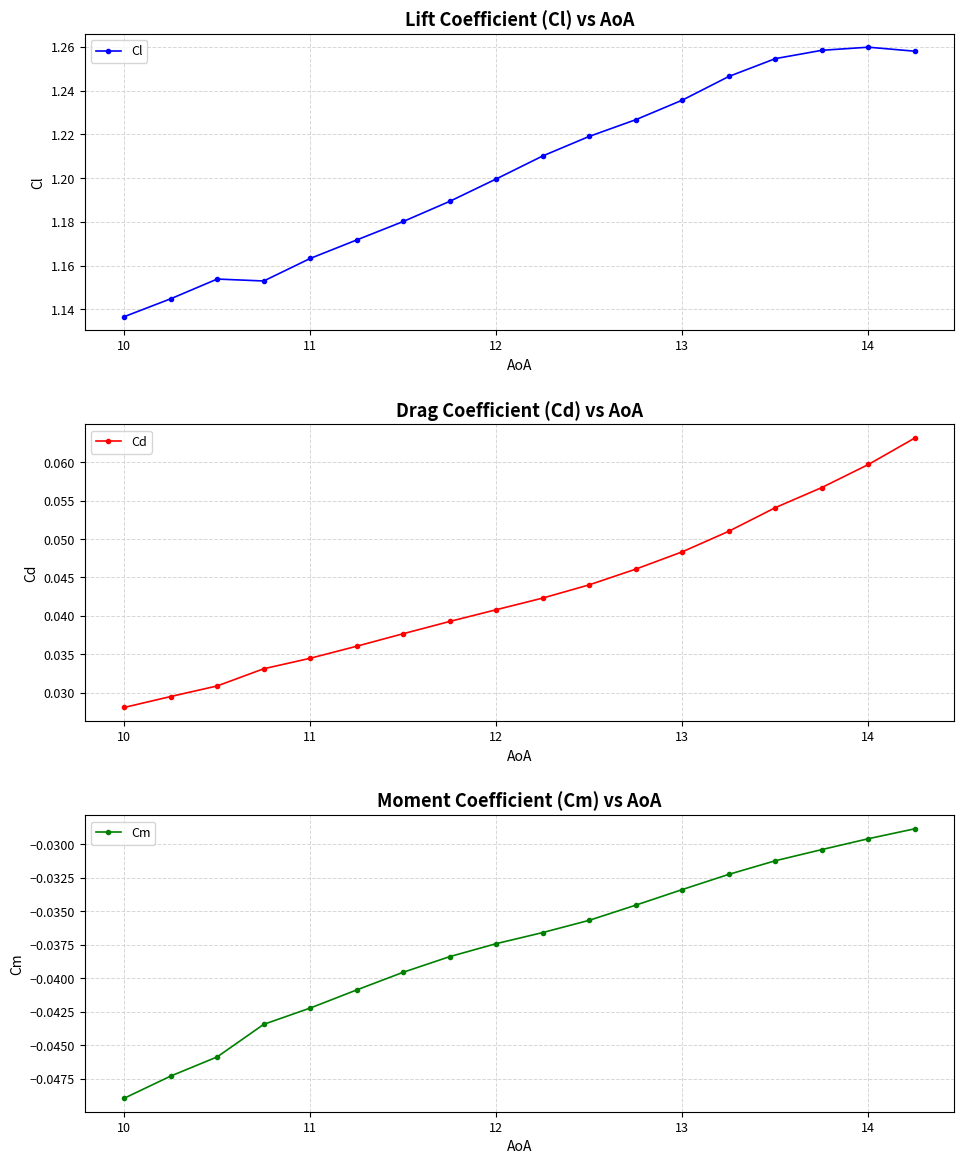

Reading left to right, list all the values displayed in this chart.

Cl: 1.1	1.1	1.2	1.2	1.2	1.2	1.2	1.2	1.2	1.2	1.2	1.2	1.2	1.2	1.3	1.3	1.3	1.3
Cd: 0.0	0.0	0.0	0.0	0.0	0.0	0.0	0.0	0.0	0.0	0.0	0.0	0.0	0.1	0.1	0.1	0.1	0.1
Cm: -0.0	-0.0	-0.0	-0.0	-0.0	-0.0	-0.0	-0.0	-0.0	-0.0	-0.0	-0.0	-0.0	-0.0	-0.0	-0.0	-0.0	-0.0